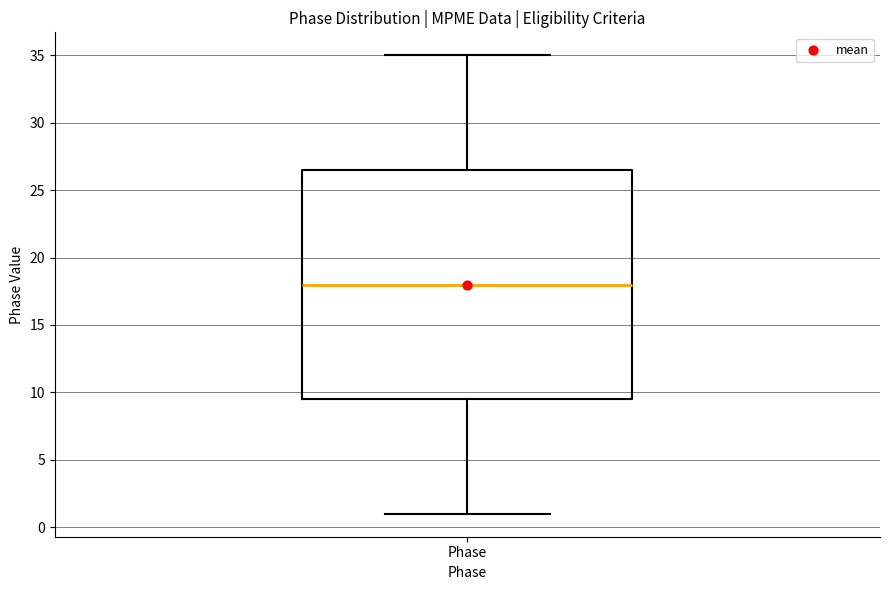

Read this box plot against the y-axis: the position of the median line, the range covered by the box, and the ends of both whiskers. The values are not printed on the chart, so give them approximately, as read against the axis.

median 18.0, box 9.5 to 26.5, whiskers 1.0 to 35.0